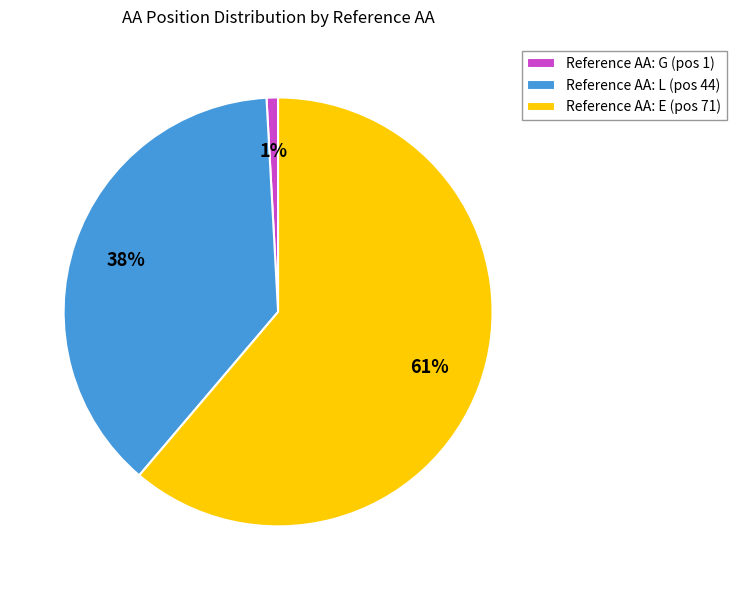

What is the largest slice in the pie chart?

Reference AA: E (pos 71)